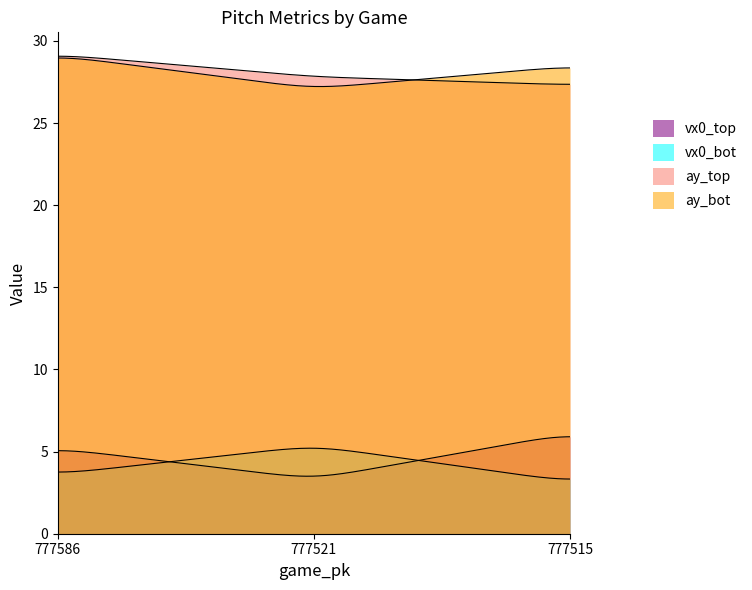

Which series has the largest total across all categories?

ay_bot